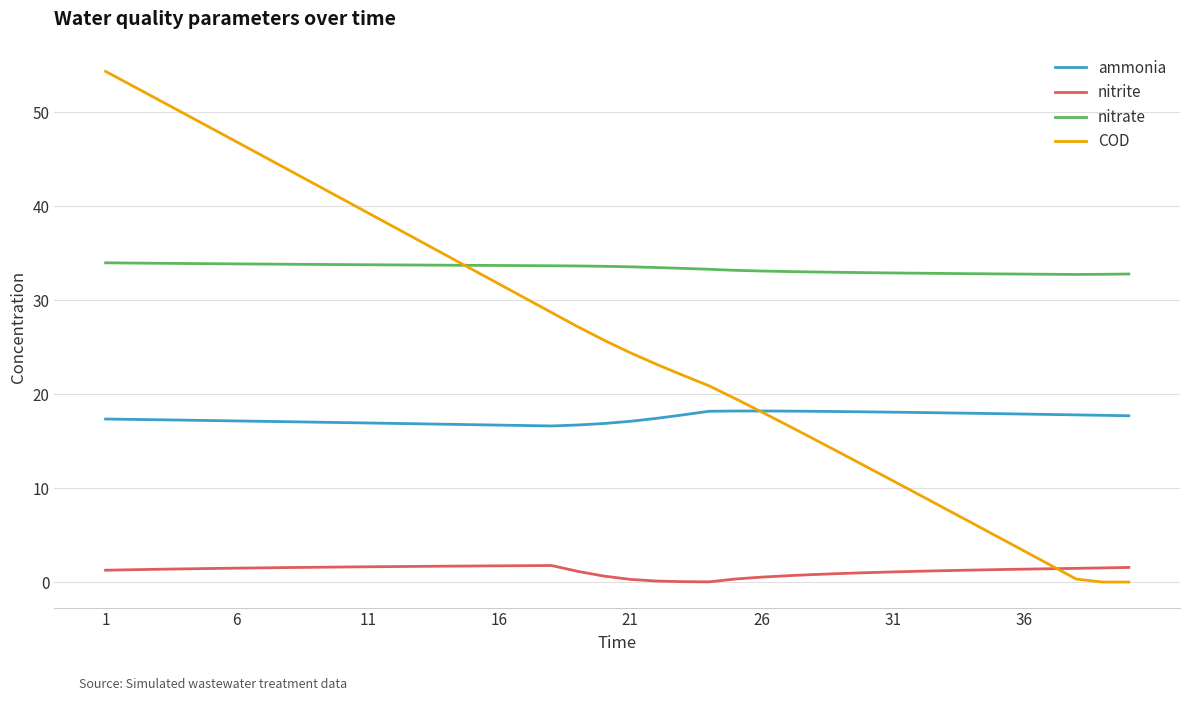

Which series has the largest total across all categories?

nitrate